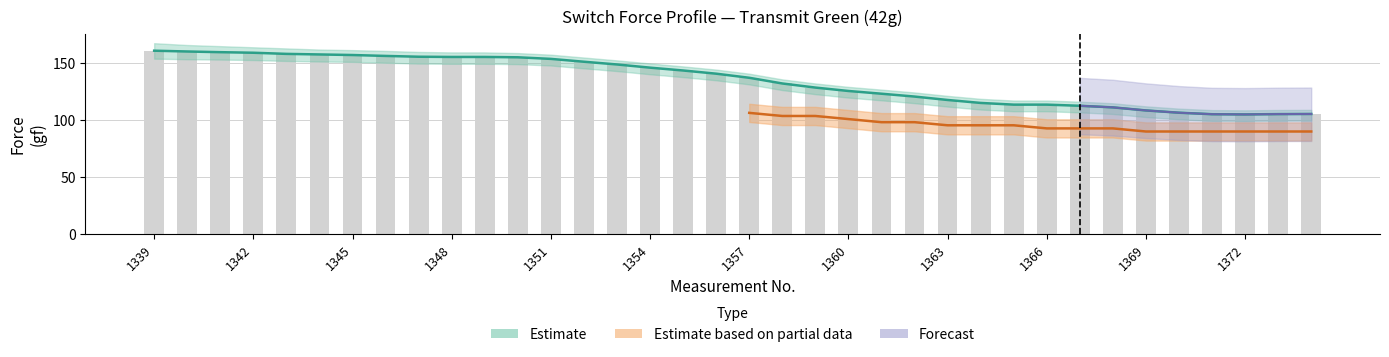

What is the sum of all values?

4863.3